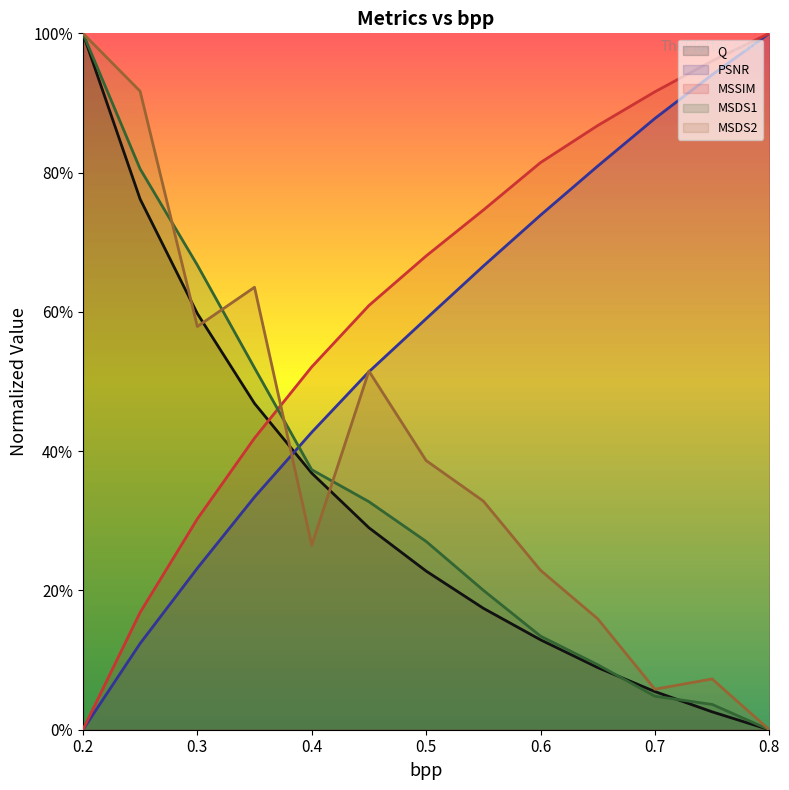

Count the number of categories in the chart.

13